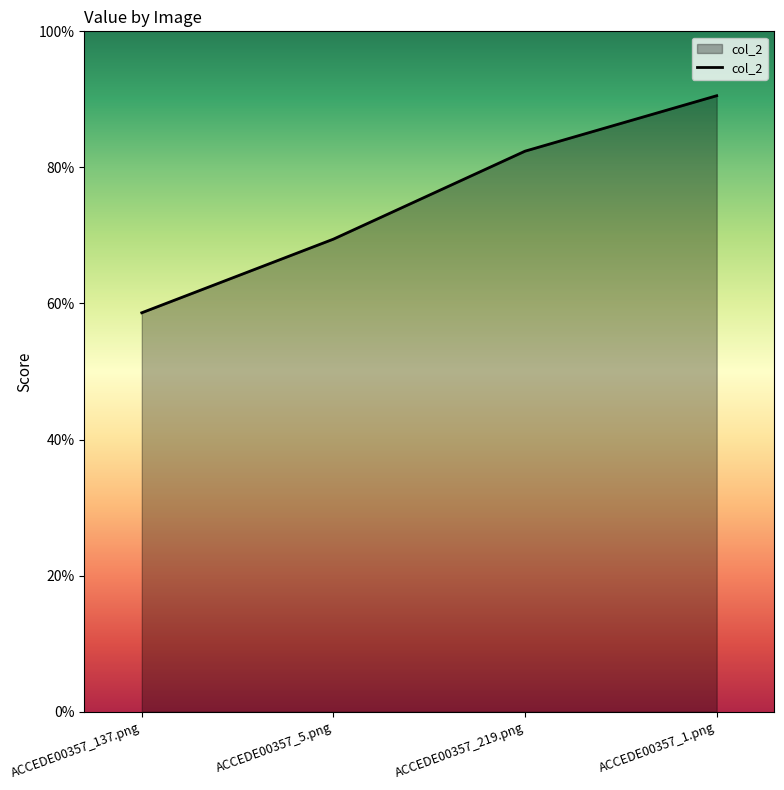

Is this an area chart (filled region under the line)?

Yes